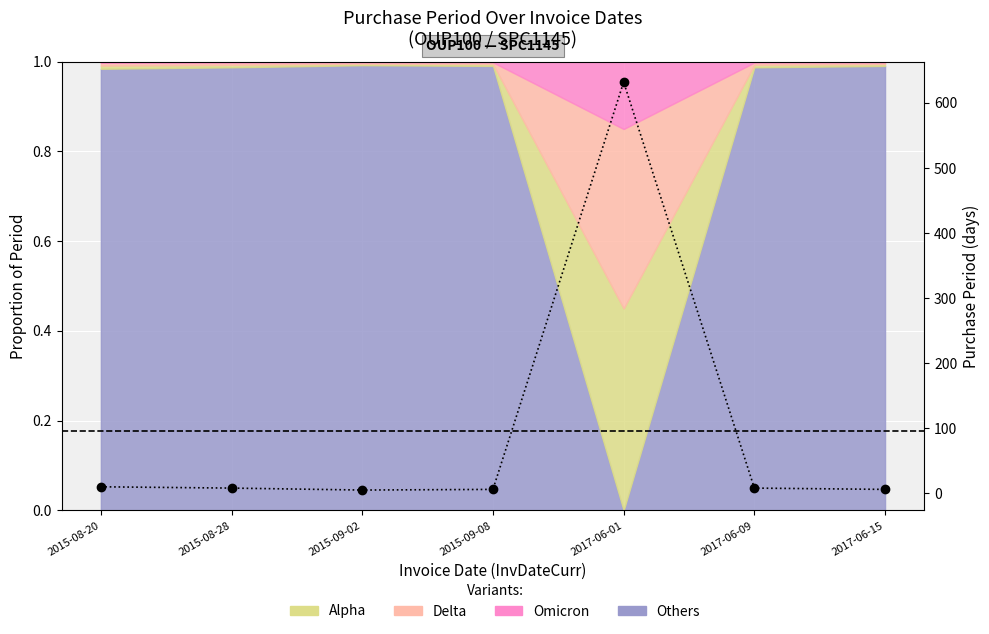

Count the number of categories in the chart.

7